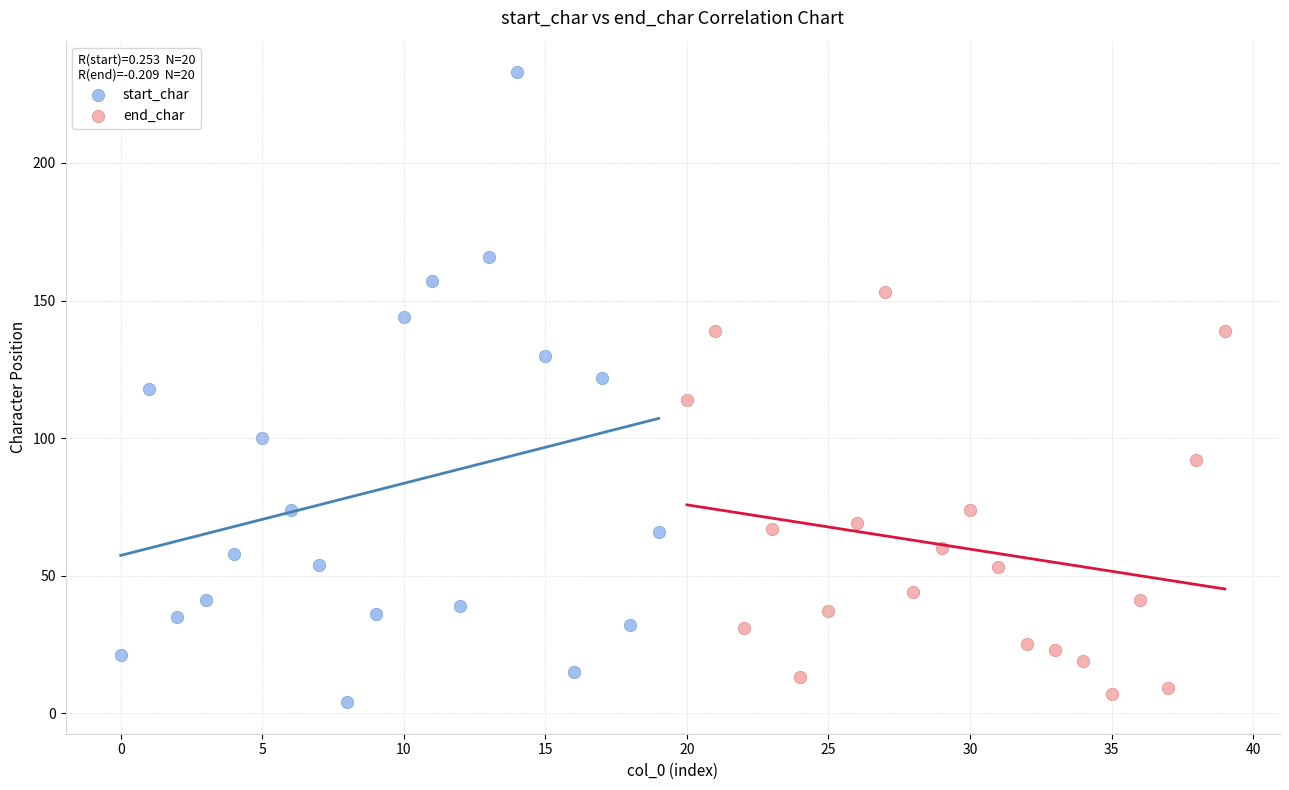

Which series has the largest Y range (max minus min)?

start_char